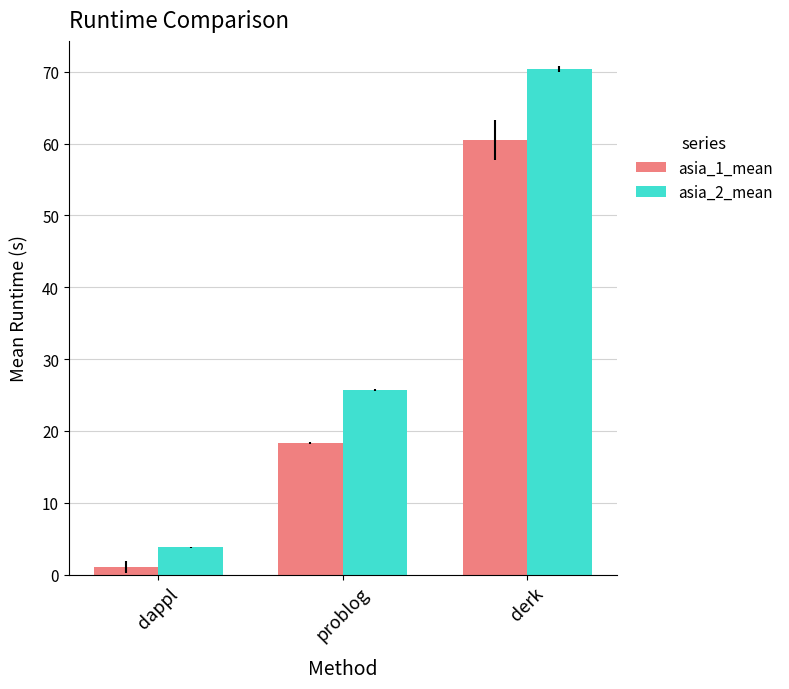

Rank the series at dappl from highest to lowest value.

asia_2_mean, asia_1_mean